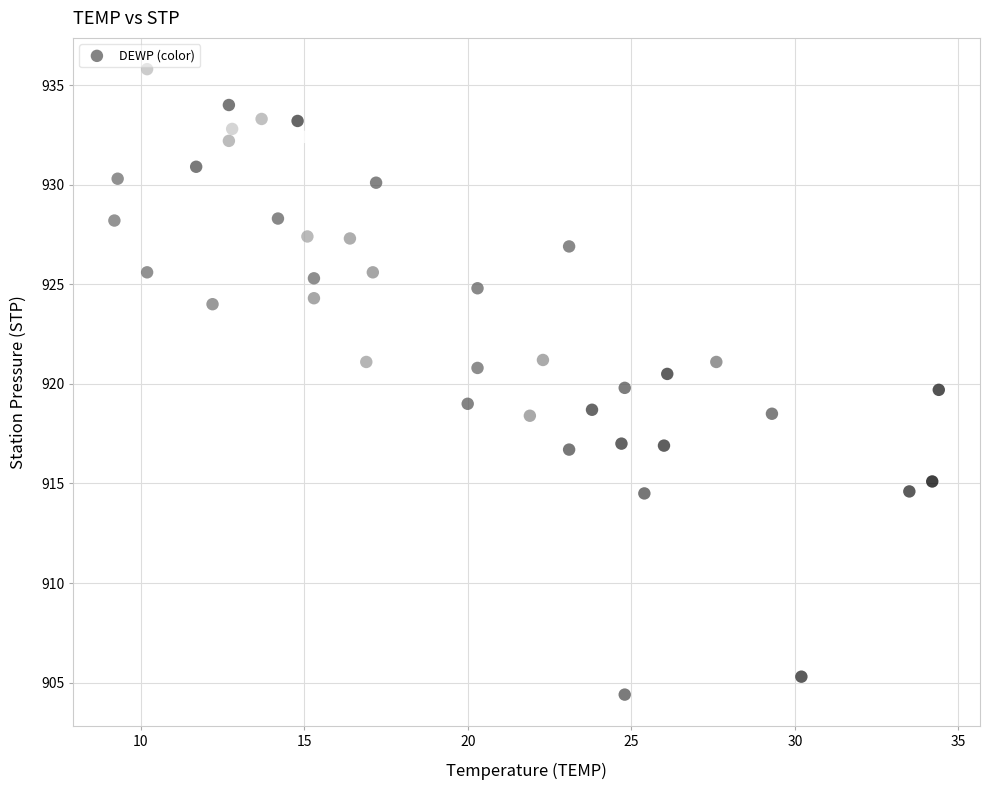

What is the range of X values (max minus min)?

25.2